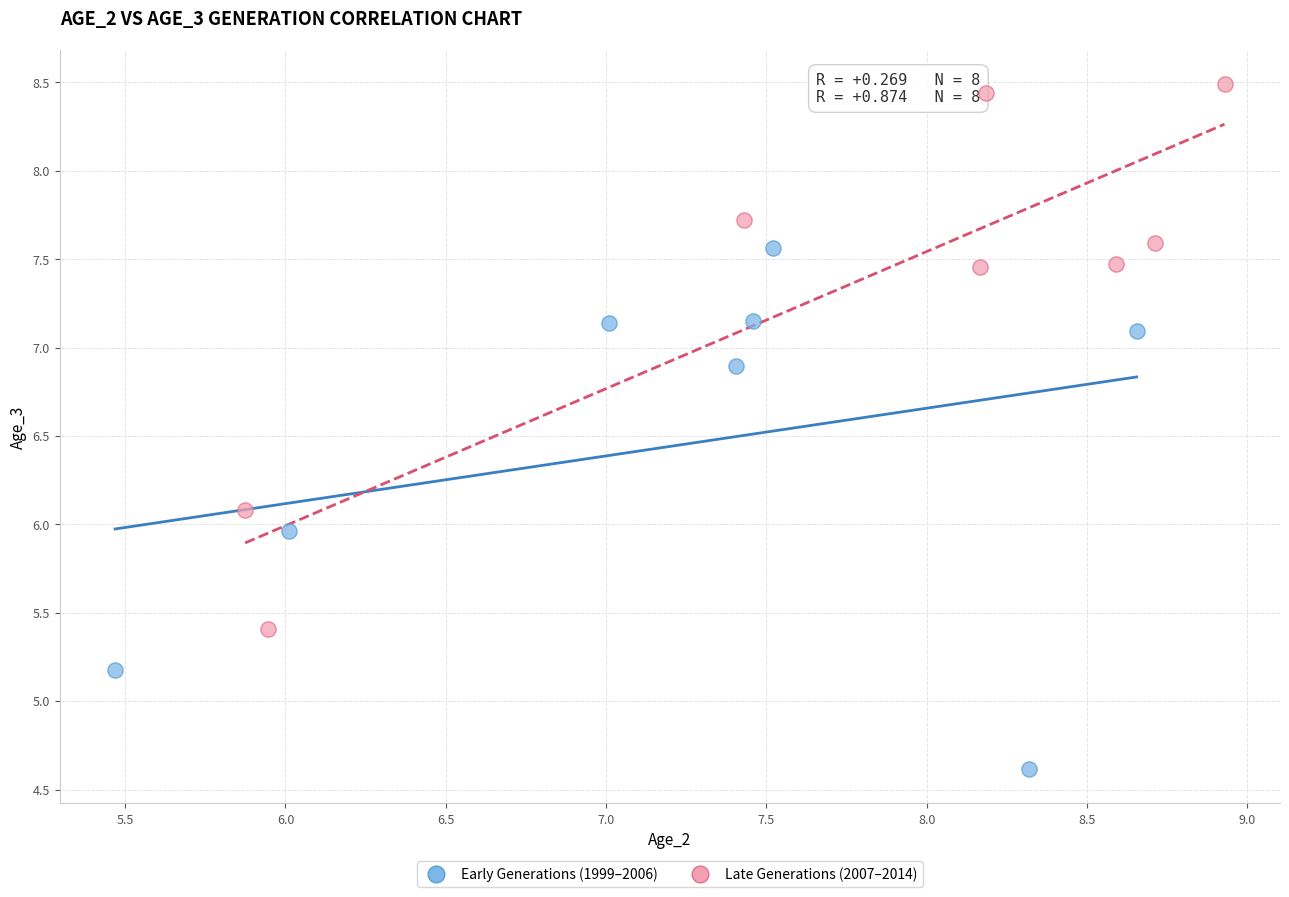

Which series reaches the maximum Y coordinate?

Late Generations (2007–2014)